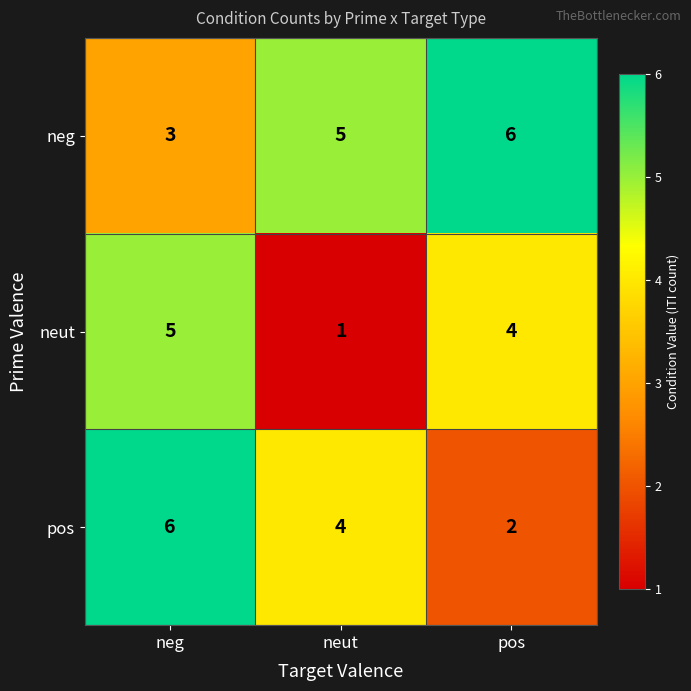

The value of pos at neg is 10. True or false?

False